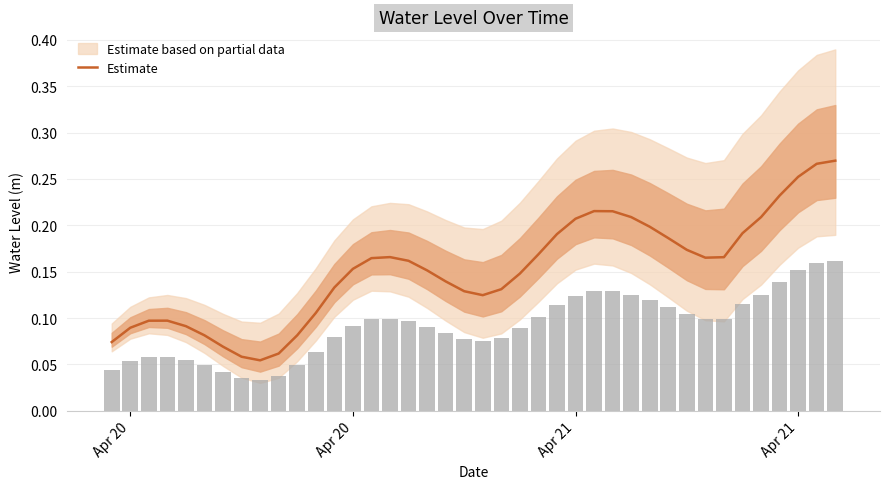

What is the difference between the maximum and minimum values?

0.2